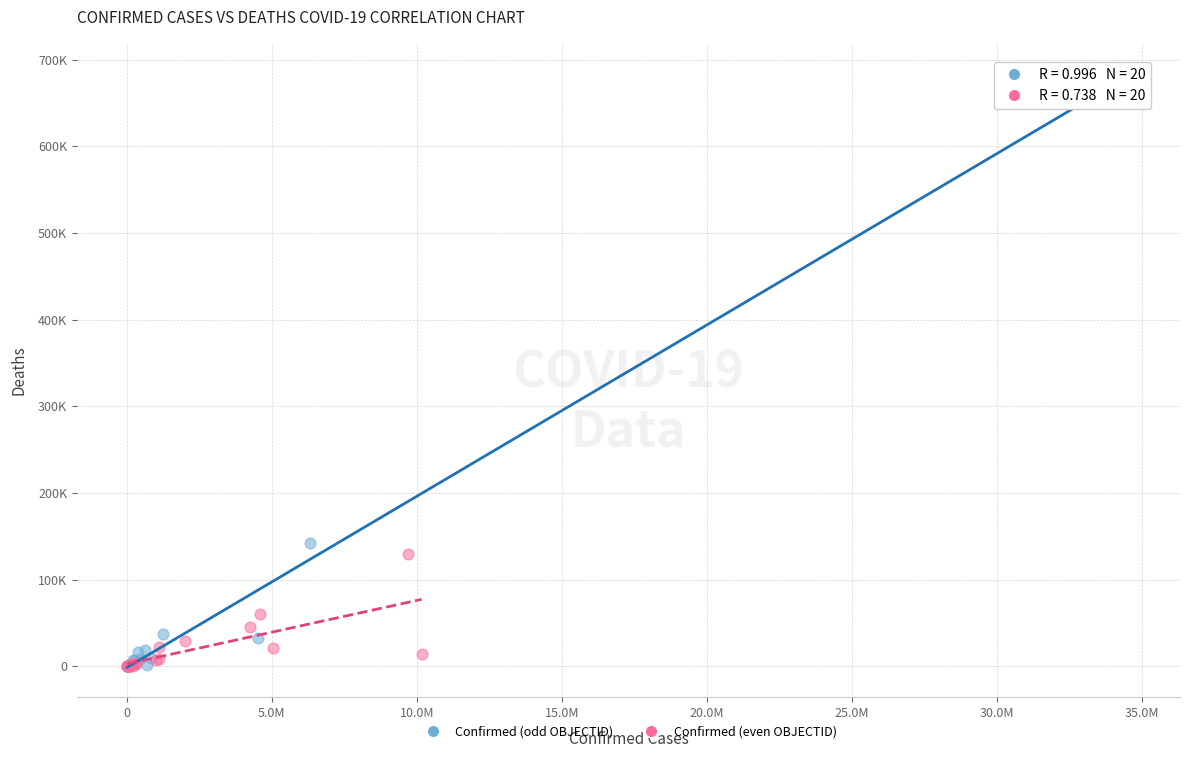

Which series reaches the maximum Y coordinate?

Confirmed (odd OBJECTID)